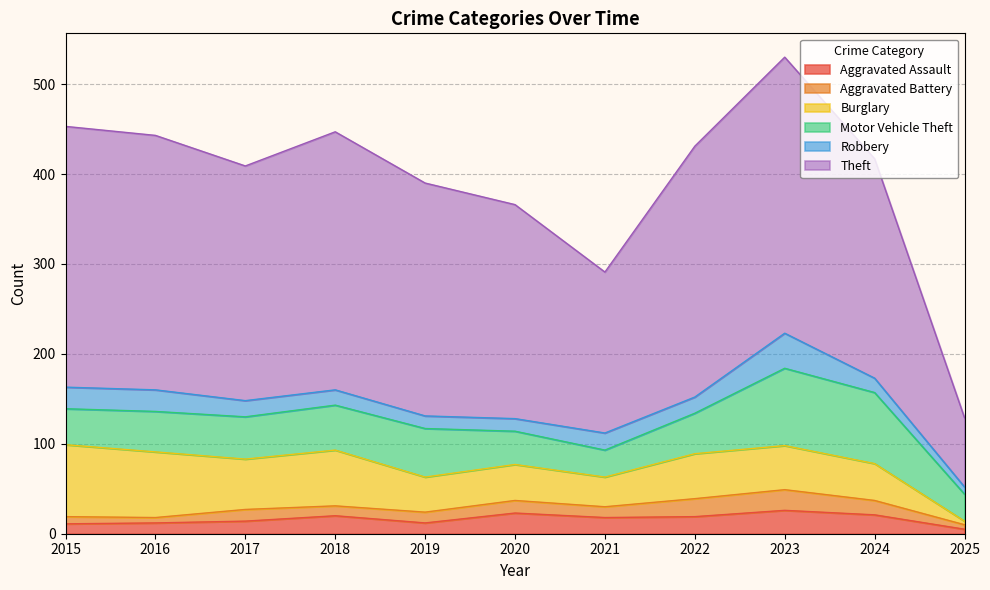

Between 2015 and 2023, which series saw the biggest shift?

Motor Vehicle Theft